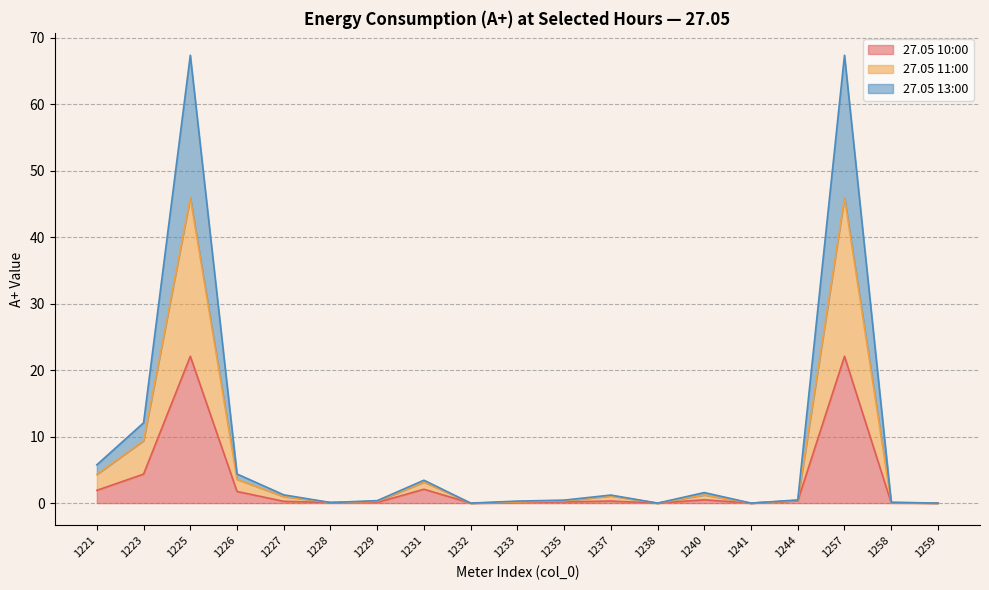

Reading right to left, transcribe all the data shown in this chart.

27.05 10:00: 1259=0.0	1258=0.0	1257=22.1	1244=0.4	1241=0.0	1240=0.5	1238=0.0	1237=0.3	1235=0.2	1233=0.1	1232=0.0	1231=2.1	1229=0.1	1228=0.1	1227=0.3	1226=1.7	1225=22.1	1223=4.4	1221=1.9
27.05 11:00: 1259=0.0	1258=0.1	1257=45.9	1244=0.4	1241=0.0	1240=1.2	1238=0.0	1237=1.1	1235=0.3	1233=0.2	1232=0.0	1231=3.2	1229=0.3	1228=0.1	1227=1.0	1226=3.6	1225=45.9	1223=9.4	1221=4.3
27.05 13:00: 1259=0.0	1258=0.1	1257=67.4	1244=0.5	1241=0.0	1240=1.6	1238=0.0	1237=1.2	1235=0.4	1233=0.3	1232=0.0	1231=3.4	1229=0.4	1228=0.1	1227=1.2	1226=4.4	1225=67.4	1223=12.1	1221=5.8